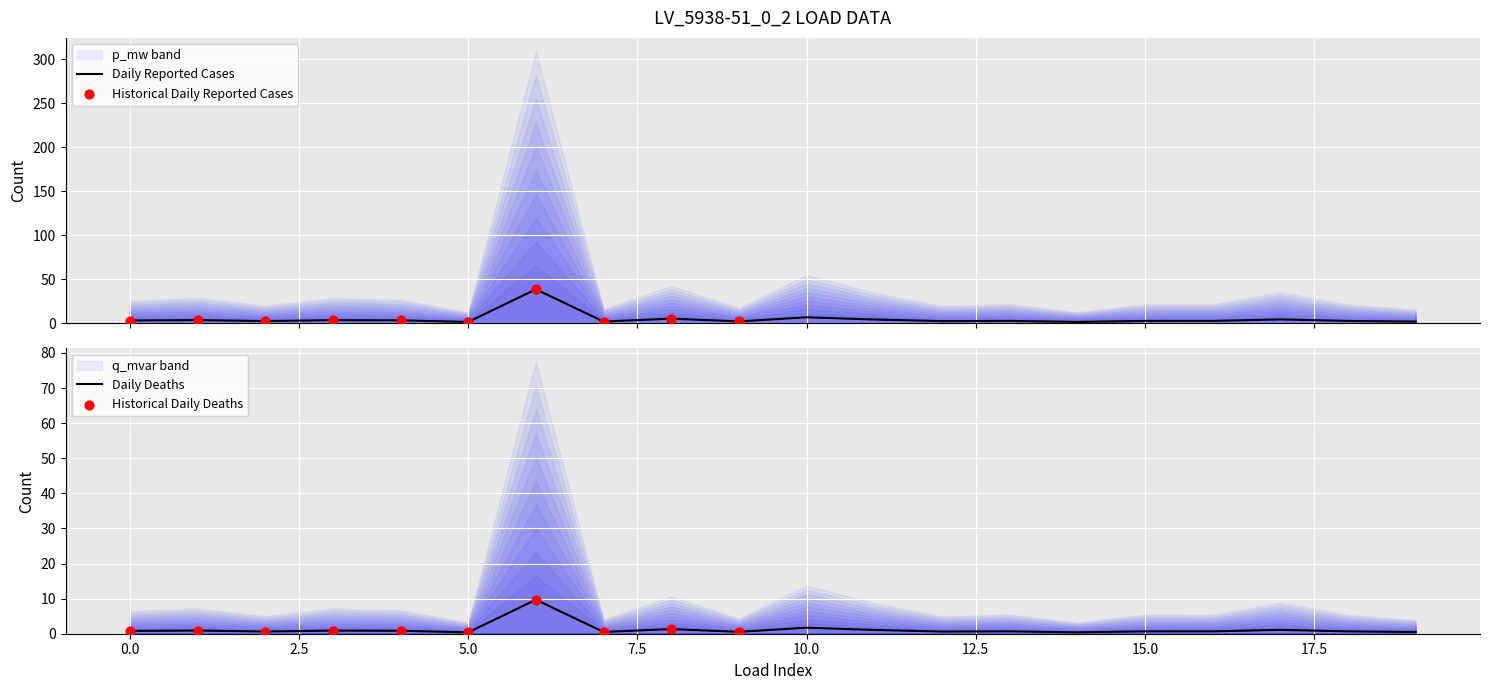

What is the highest value of the Daily Reported Cases series?

38.6